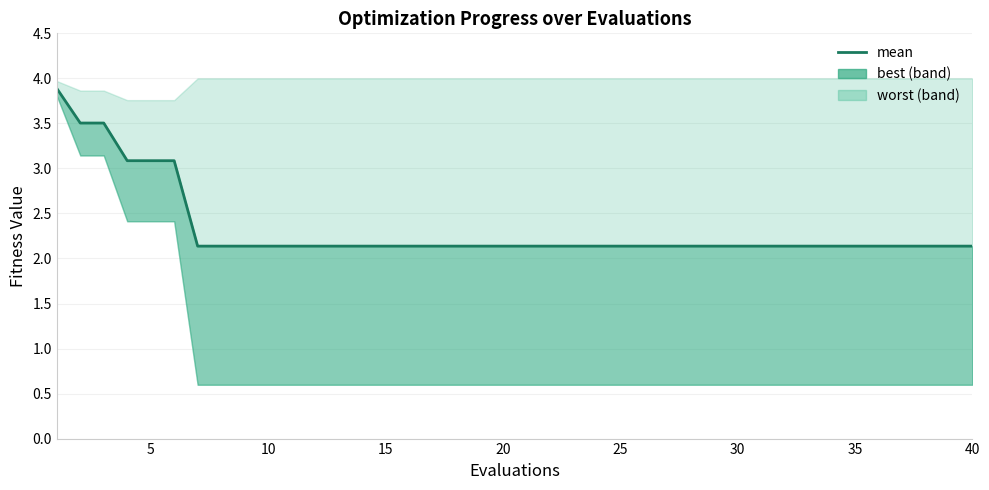

What is the maximum value shown in the chart?

3.9